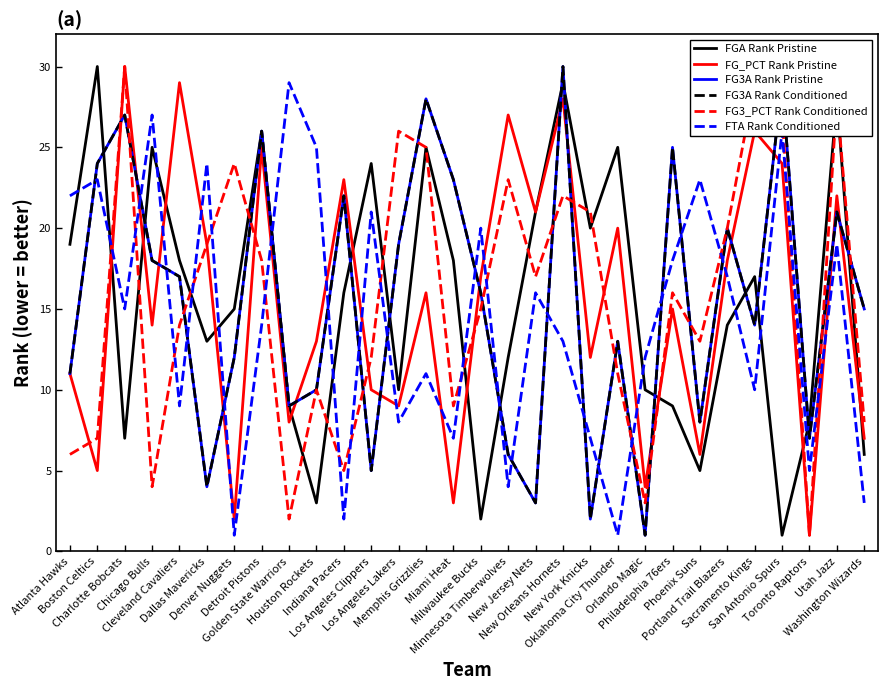

How many times do FG_PCT Rank Pristine and FTA Rank Conditioned cross each other?

15